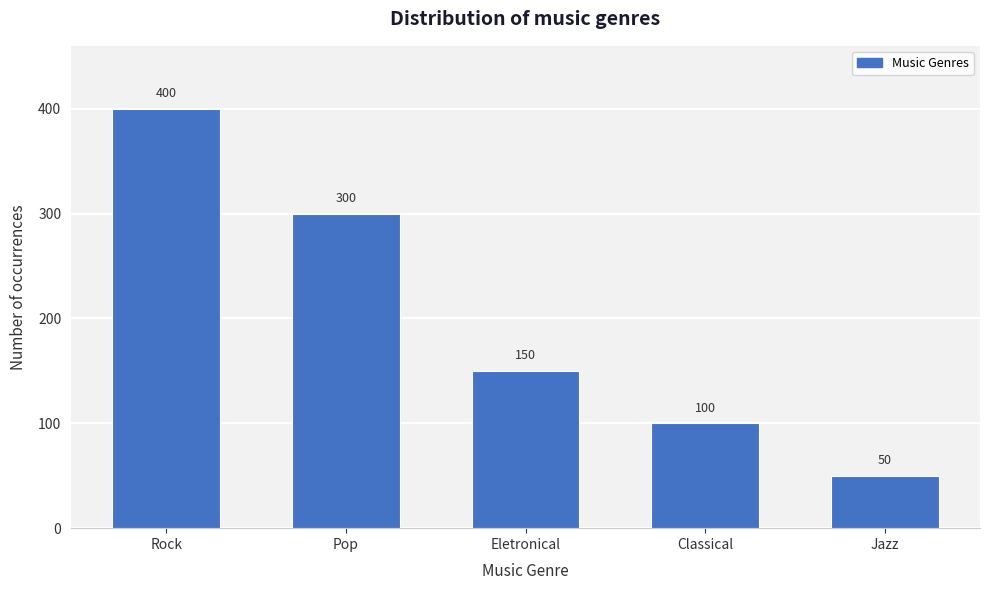

Reading left to right, transcribe all the data shown in this chart.

Rock=400	Pop=300	Eletronical=150	Classical=100	Jazz=50